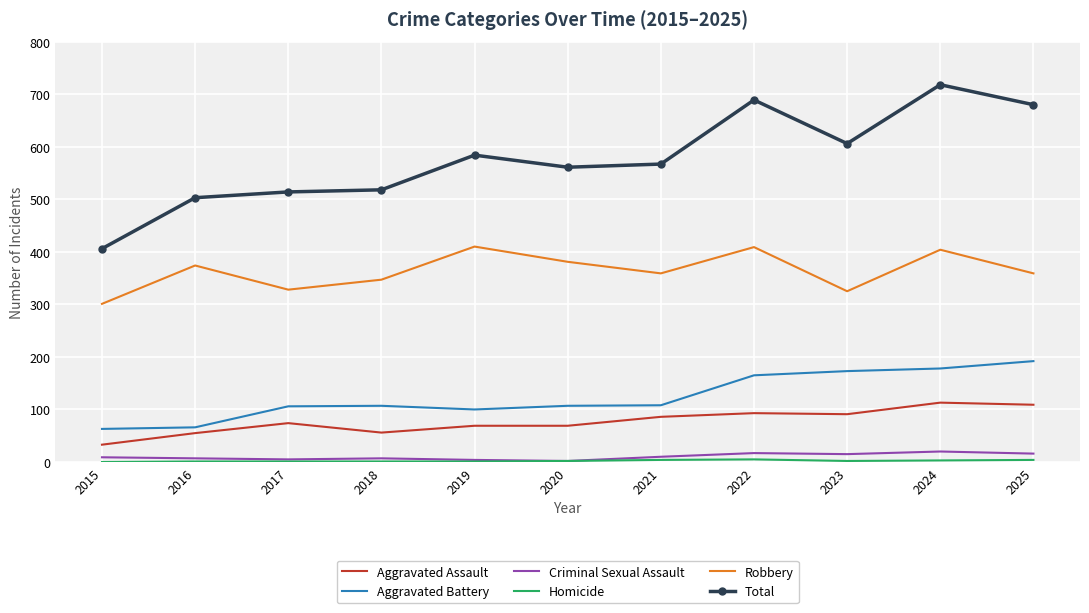

Which series has the largest total across all categories?

Total